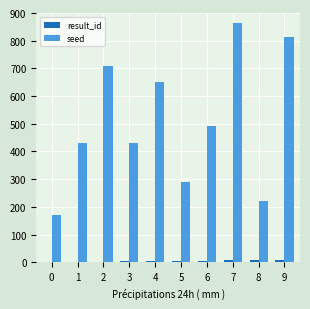

What are all the series names shown in the legend?

result_id, seed